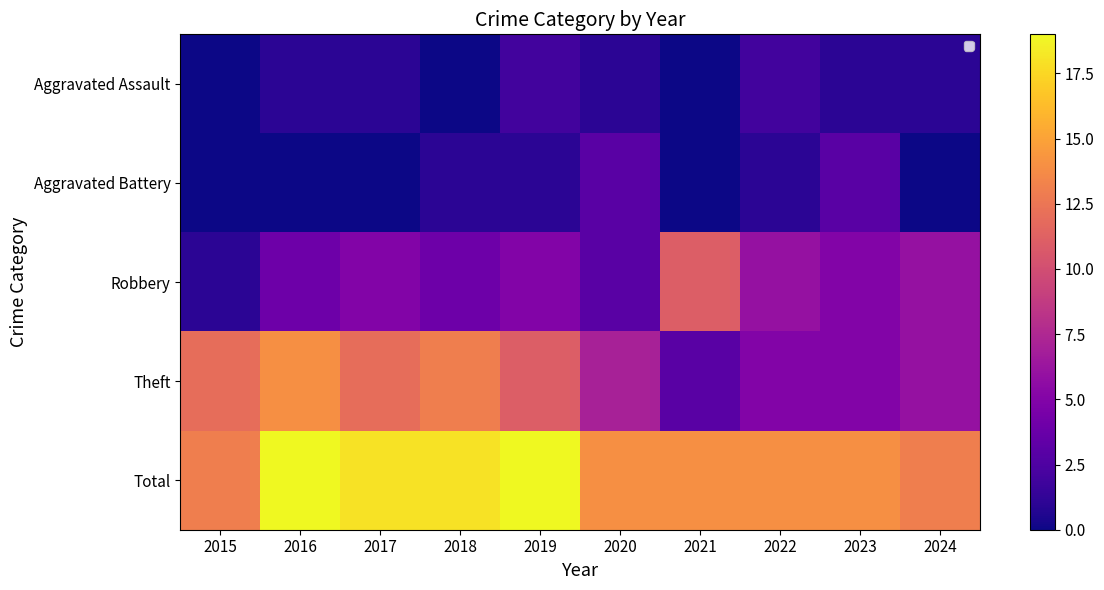

Between 2024 and 2016, which is larger?

2024